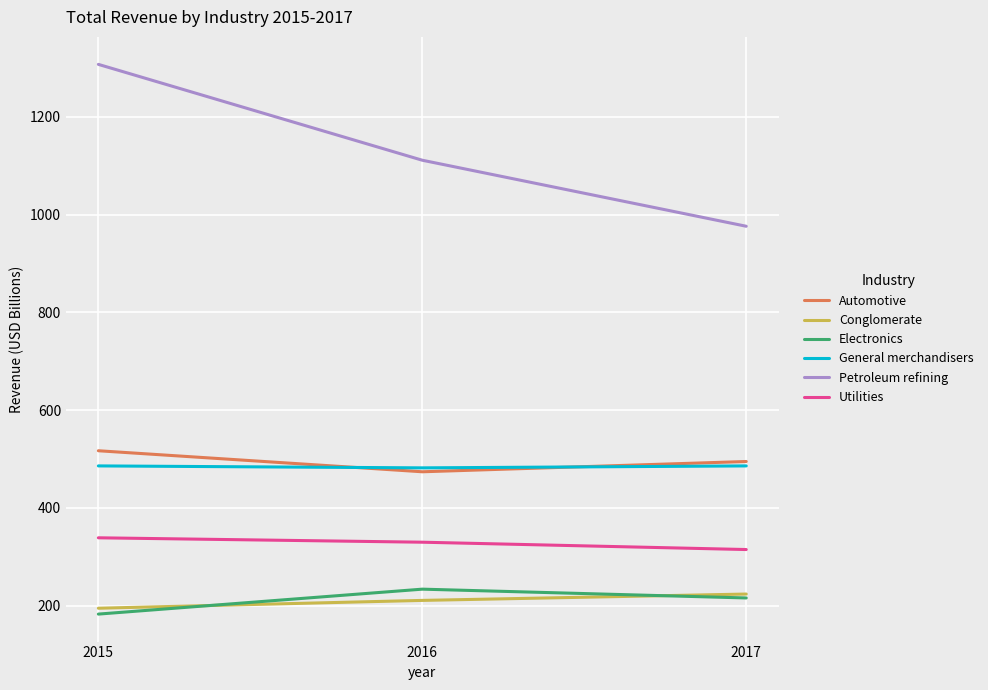

The value of Automotive at 2017 is 495. True or false?

True